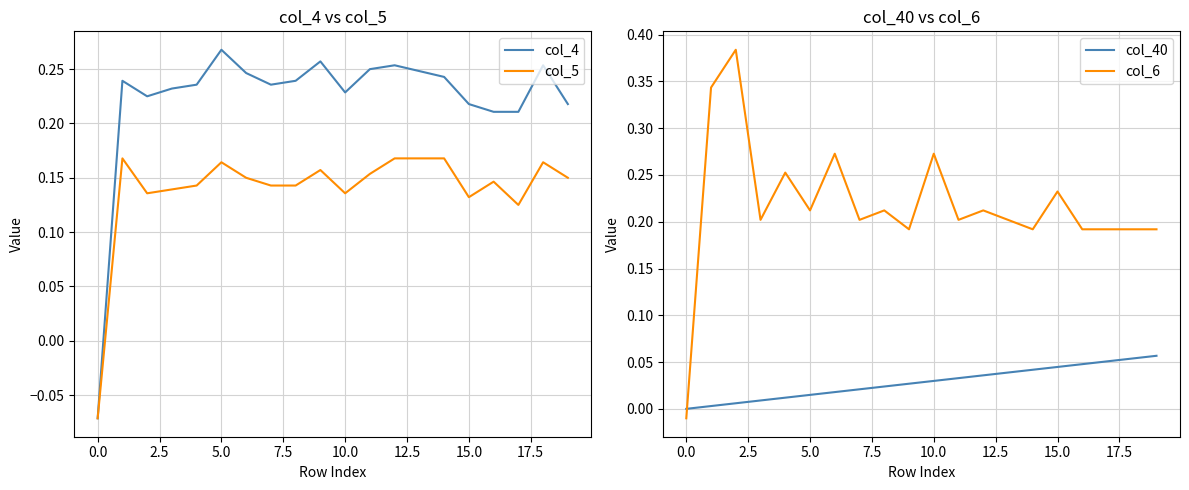

What is the total value across all series at 19?

0.6